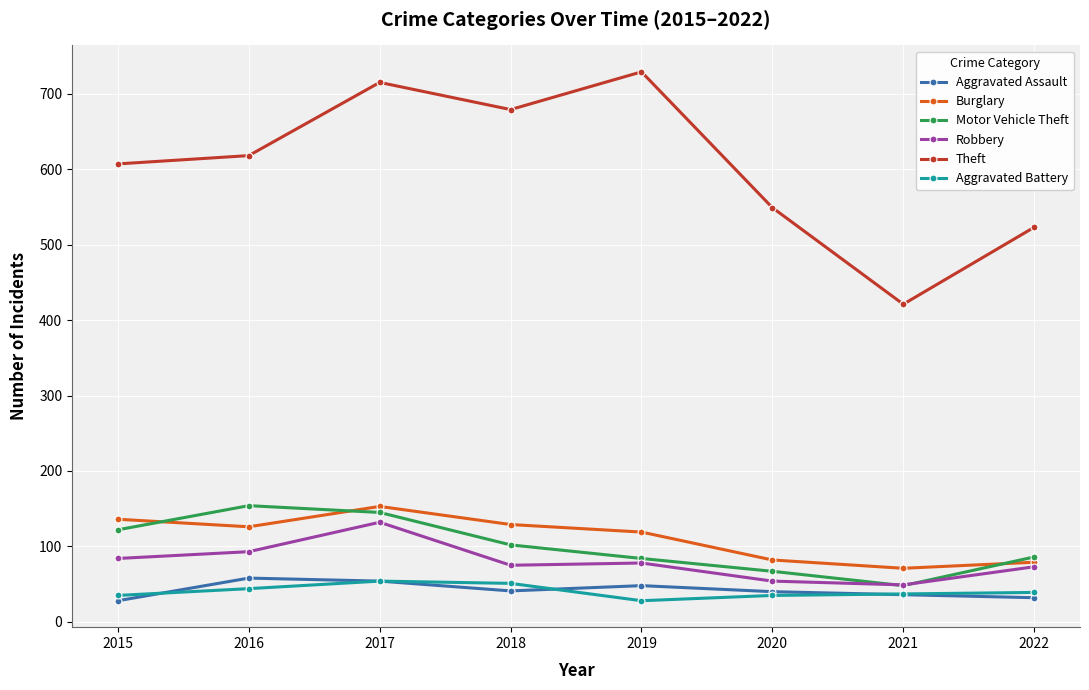

At how many categories does at least one series exceed 357?

8